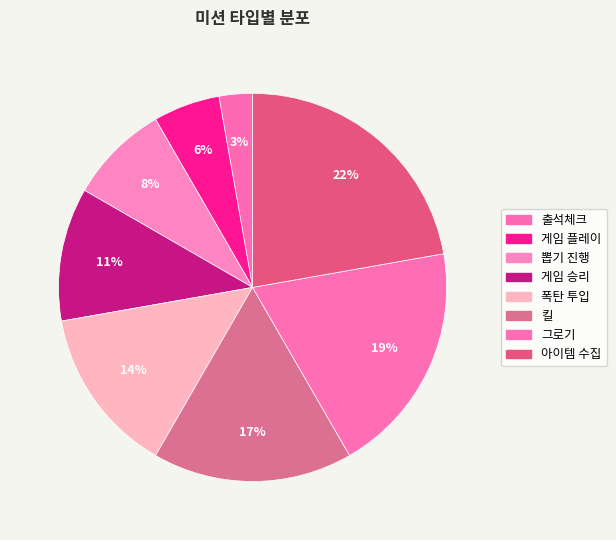

How many slices are in this pie chart?

8